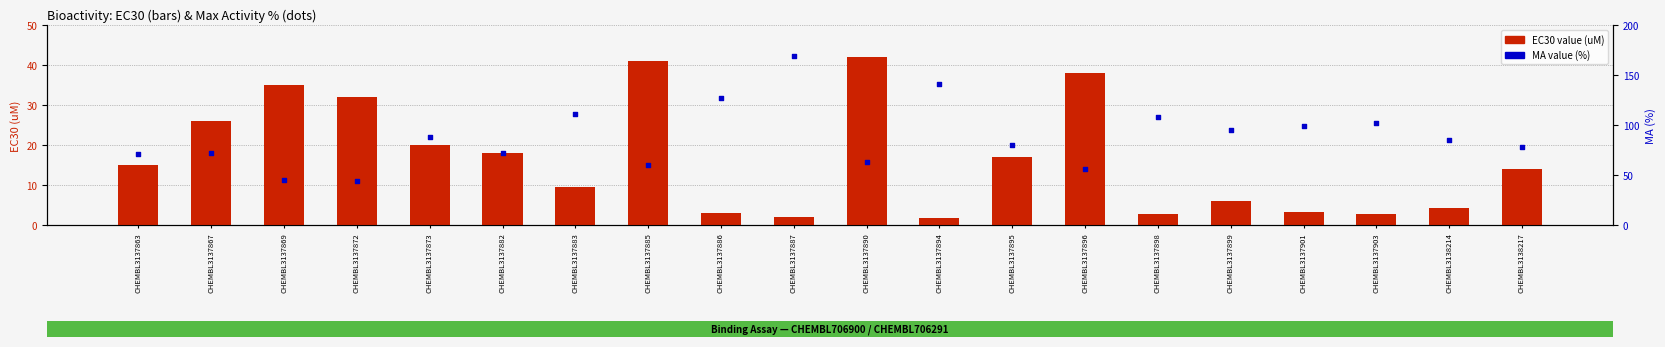

Which series contains the highest Y value?

MA value (%)